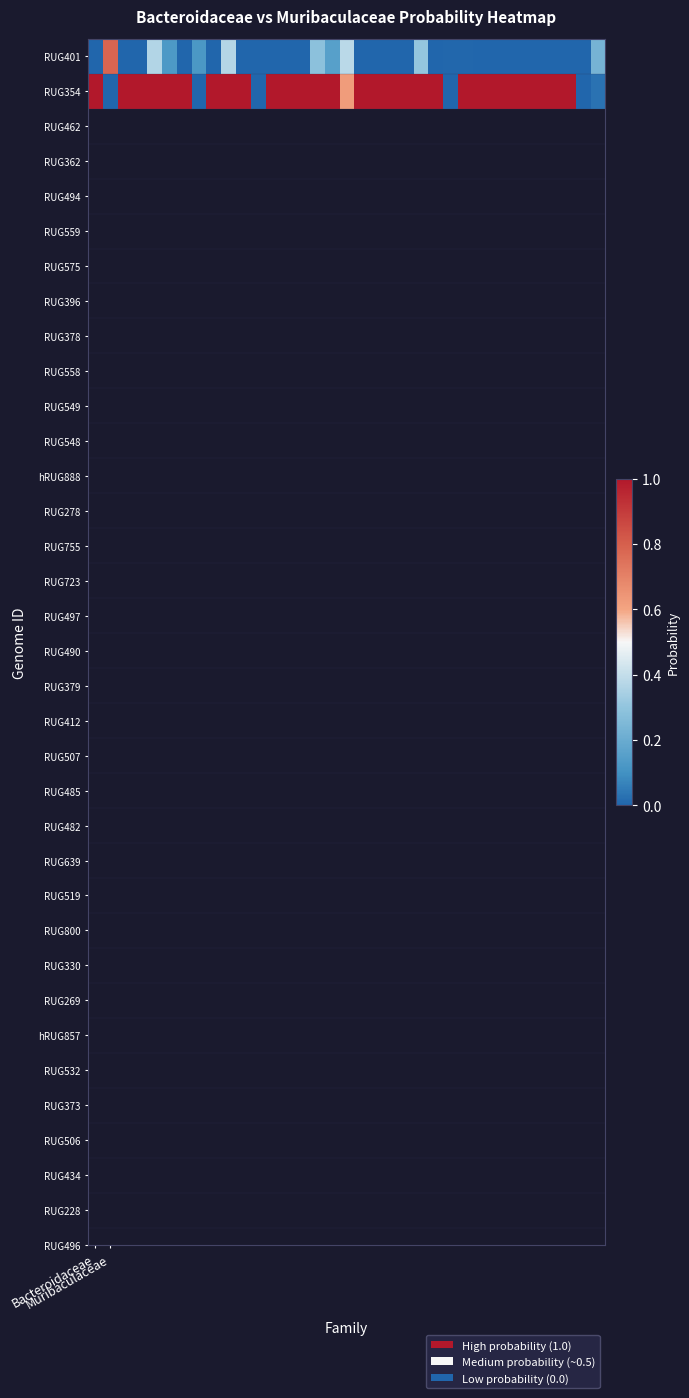

At how many categories does at least one series exceed 0?

33